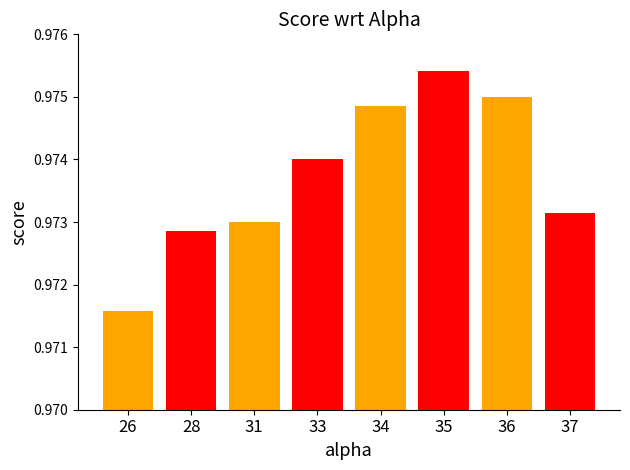

Are the bars grouped side by side (vs. stacked)?

No